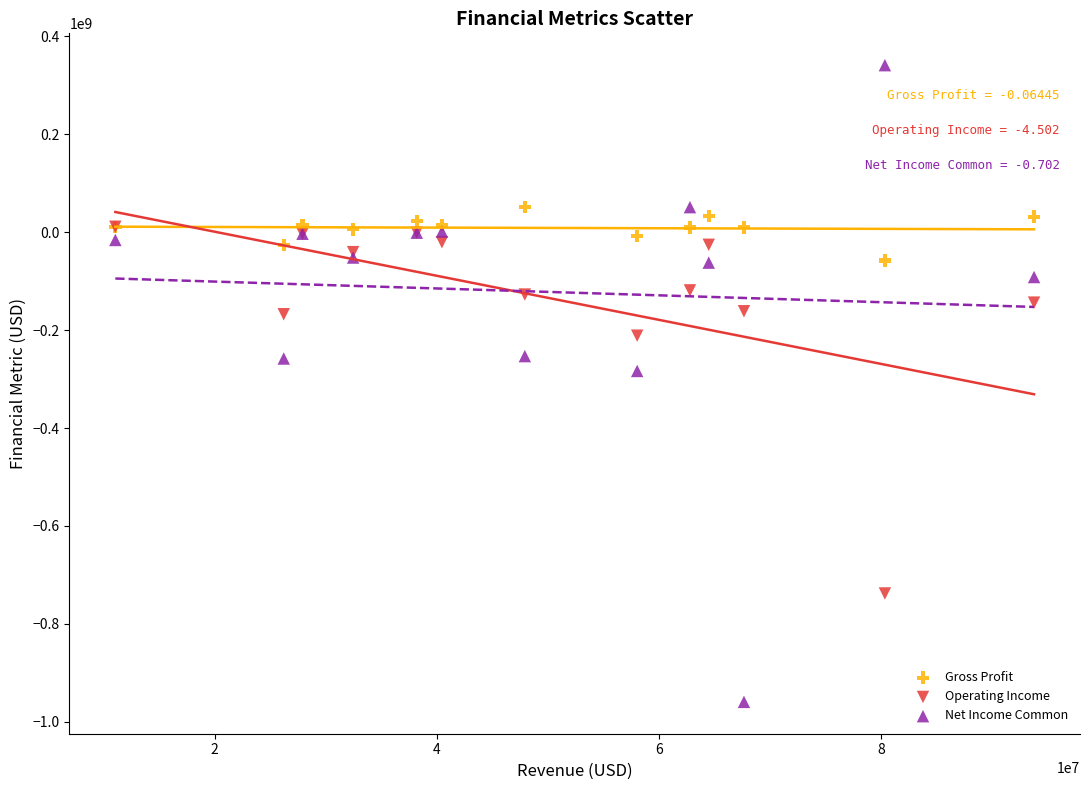

In the Operating Income series, what Y value is closest to -363419200?

-211416600